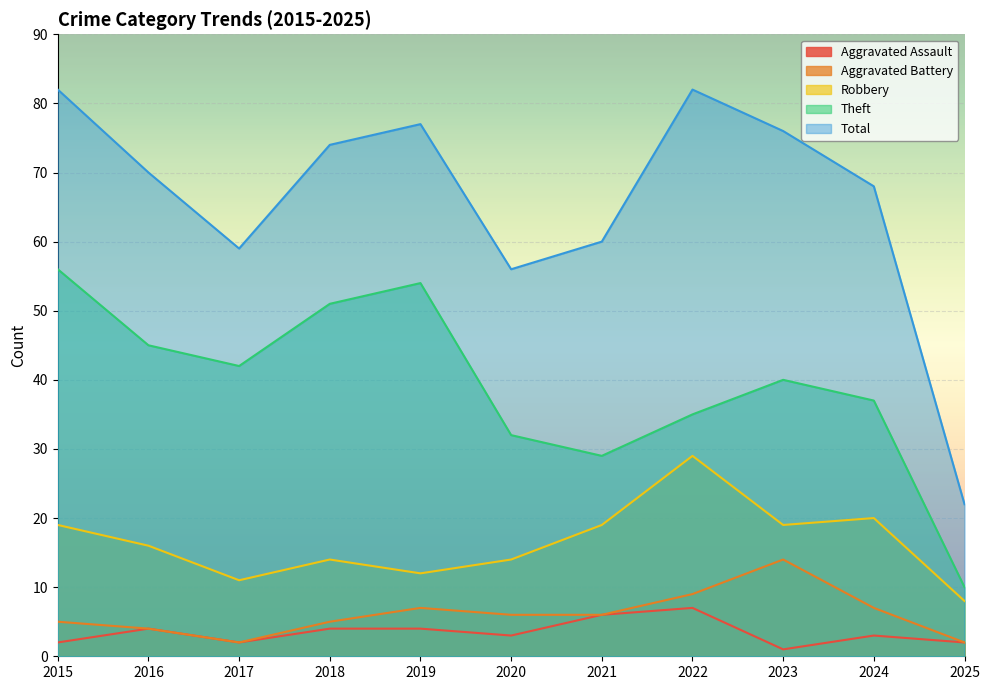

Reading left to right, what are all the values shown in this chart?

Aggravated Assault: 2015=2	2016=4	2017=2	2018=4	2019=4	2020=3	2021=6	2022=7	2023=1	2024=3	2025=2
Aggravated Battery: 2015=5	2016=4	2017=2	2018=5	2019=7	2020=6	2021=6	2022=9	2023=14	2024=7	2025=2
Robbery: 2015=19	2016=16	2017=11	2018=14	2019=12	2020=14	2021=19	2022=29	2023=19	2024=20	2025=8
Theft: 2015=56	2016=45	2017=42	2018=51	2019=54	2020=32	2021=29	2022=35	2023=40	2024=37	2025=10
Total: 2015=82	2016=70	2017=59	2018=74	2019=77	2020=56	2021=60	2022=82	2023=76	2024=68	2025=22